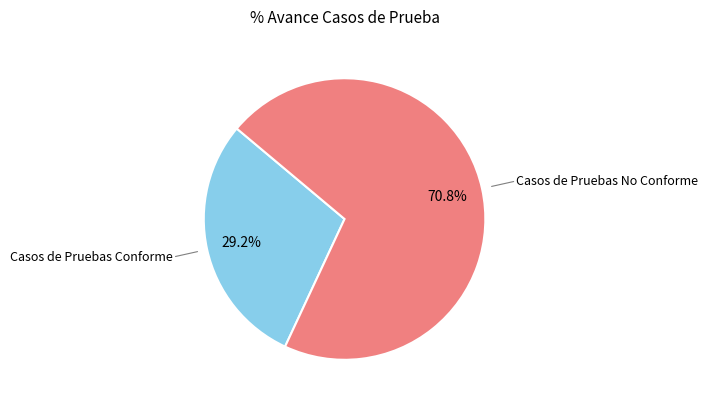

Count the number of slices in the pie.

2